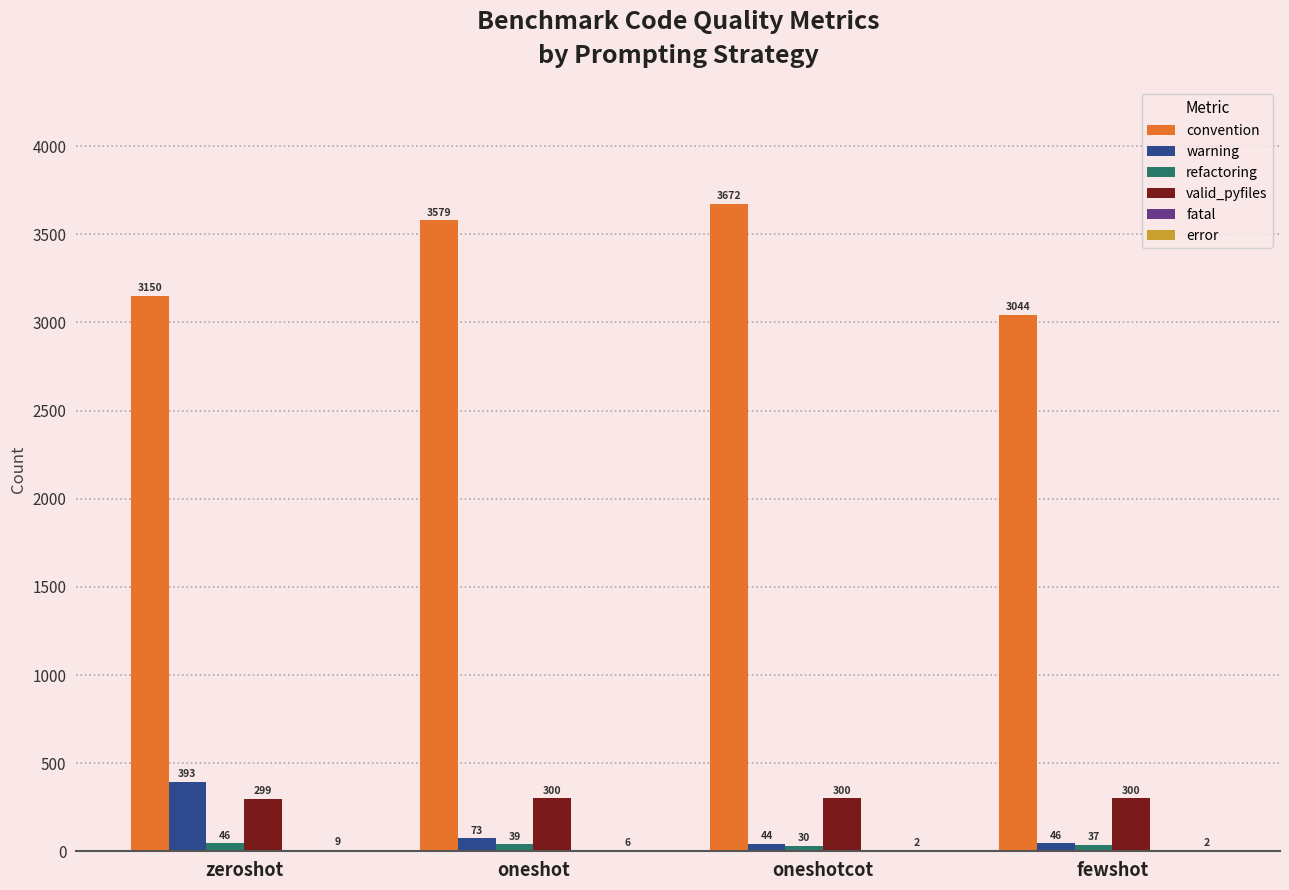

What is the sum of all convention values?

13445